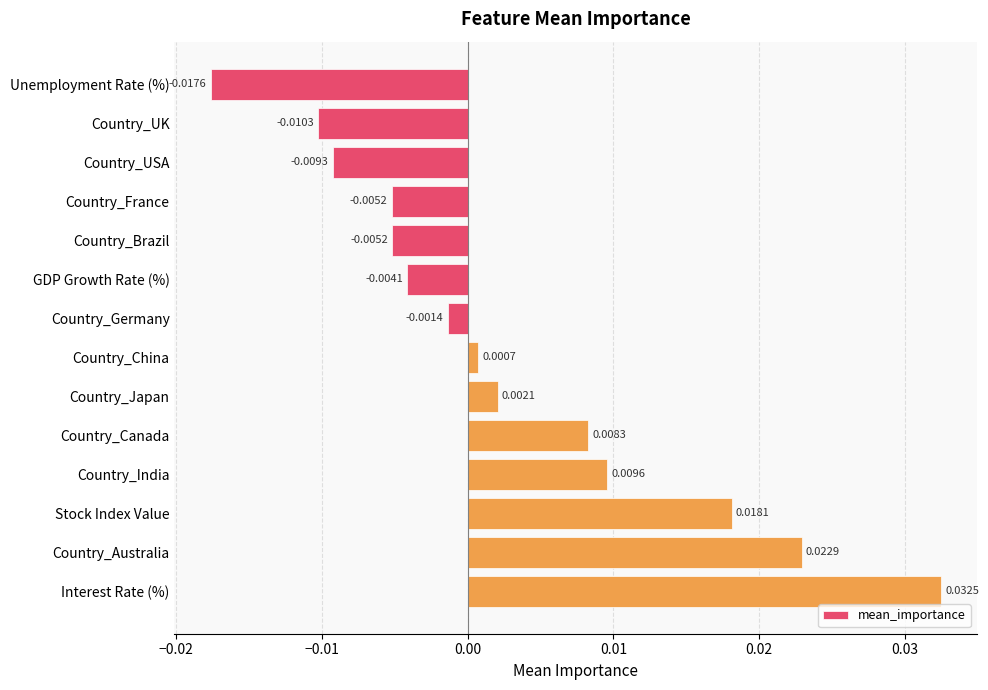

Are the bars grouped side by side (vs. stacked)?

No